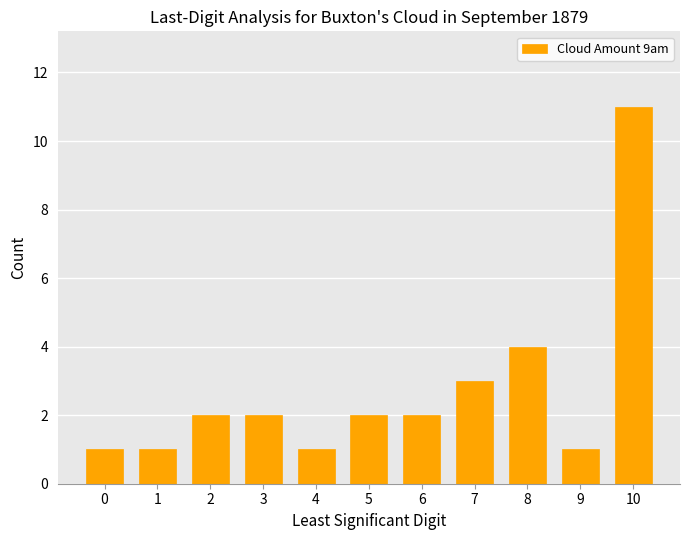

At which label is the value closest to 6?

8